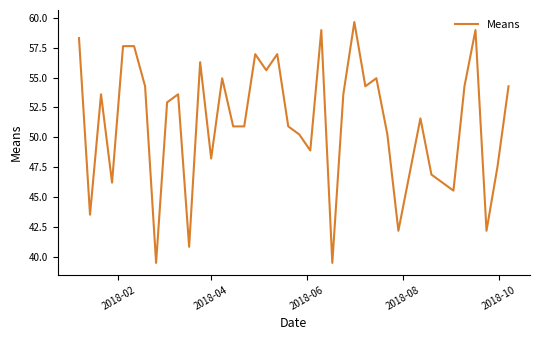

What is the greatest value displayed?

59.6